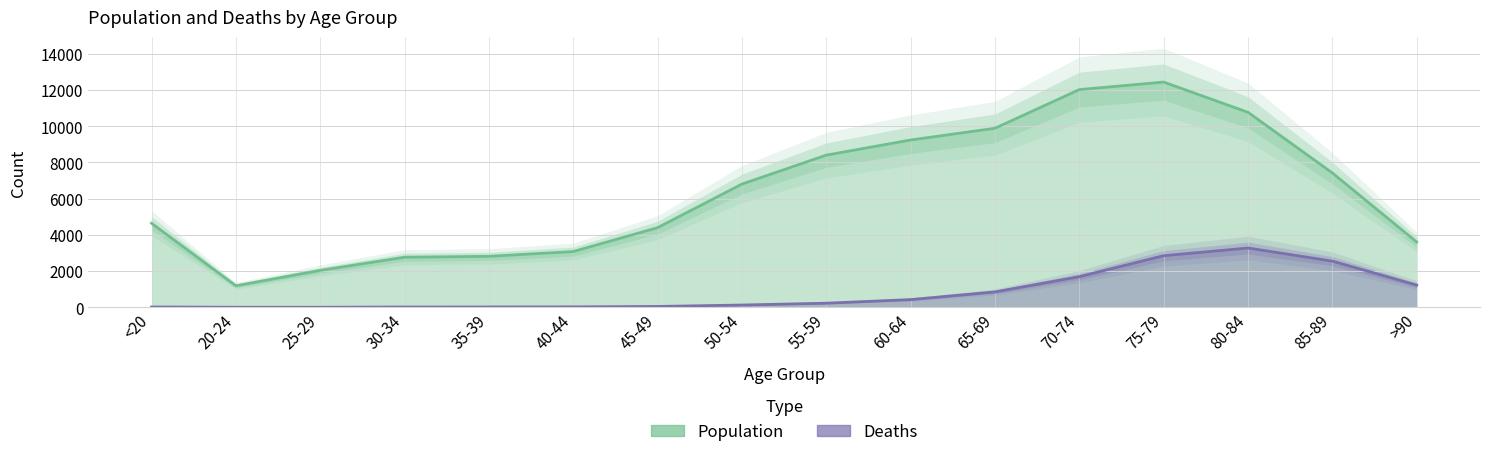

In Deaths, how many points are lower than both neighbors (excluding endpoints)?

1